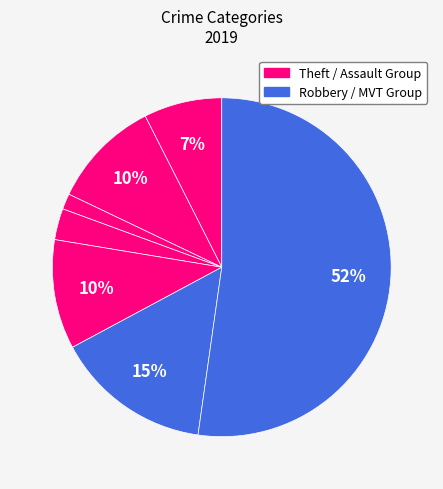

Count the number of slices in the pie.

7